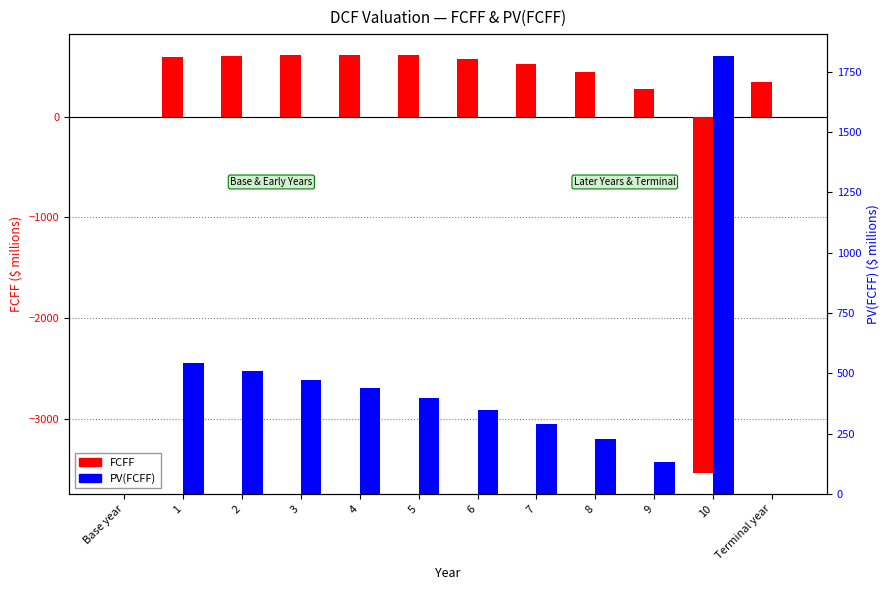

What is the total value across all series at 10?

-1727.8